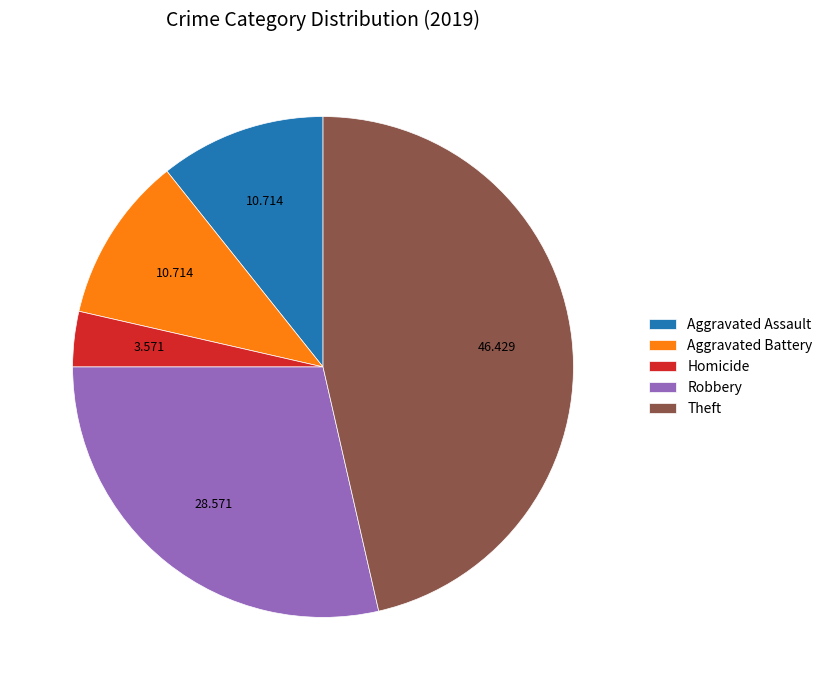

Is the sum of Theft and Aggravated Battery greater than half?

Yes